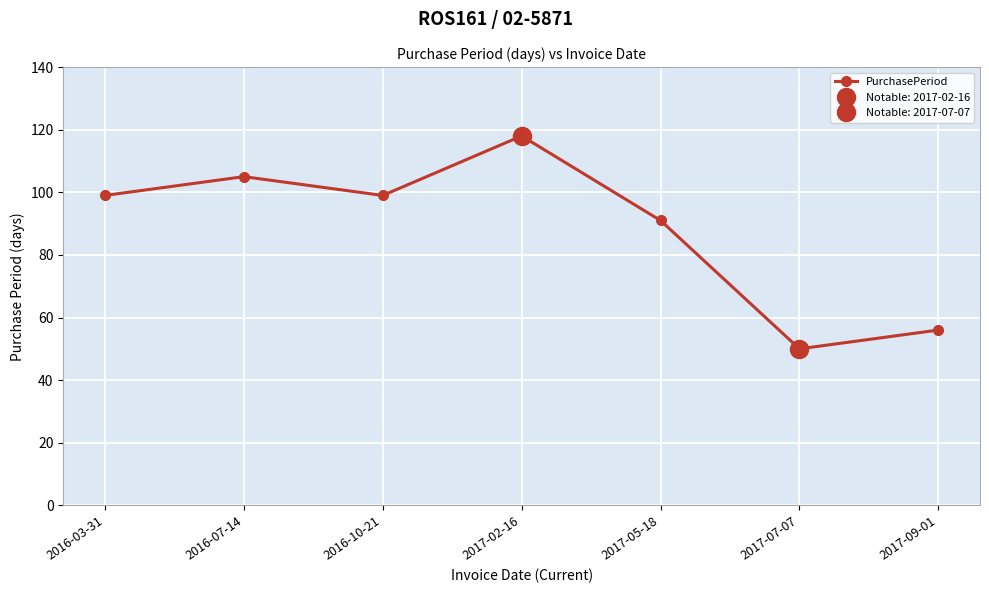

What is the sum of all values?

618